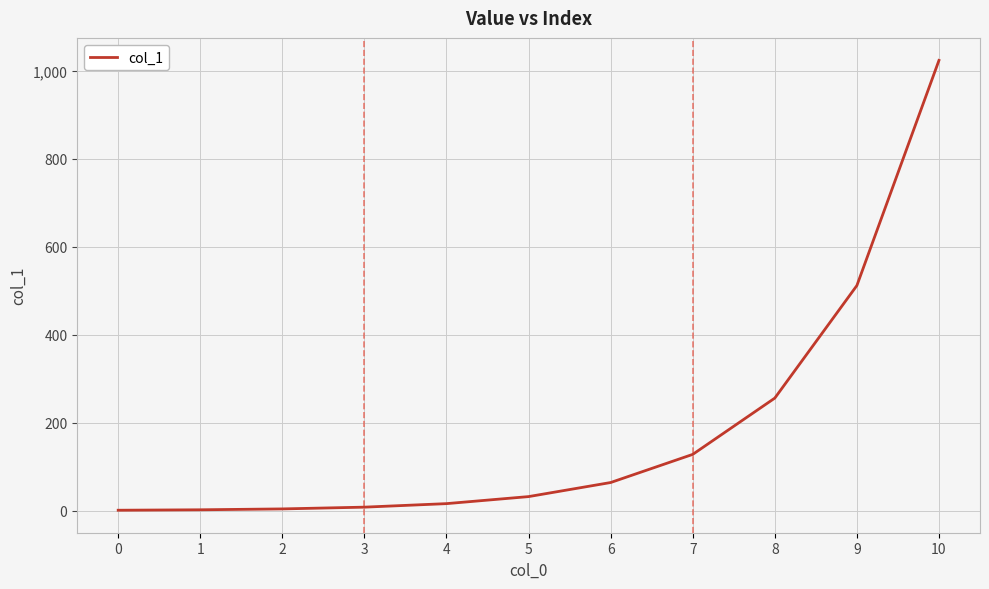

Is it true that the value at 4 is 16?

True